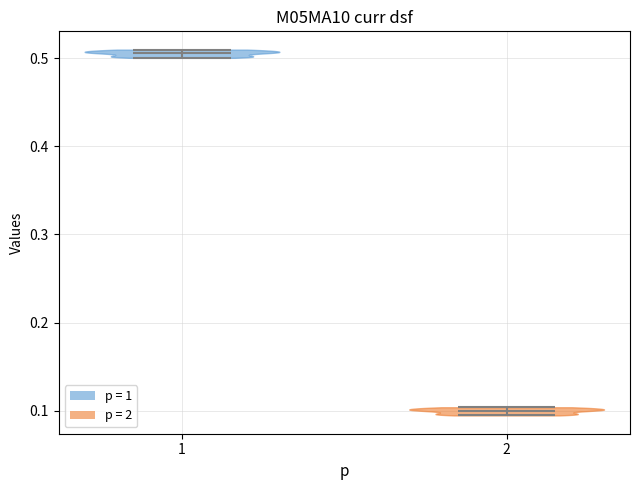

Reading left to right, read every violin against the y-axis: where its median line is, and the lowest and highest points it reaches. The values are not printed on the chart, so give them approximately, as read against the axis.

1: median line 0.51, lowest point 0.50, highest point 0.51
2: median line 0.10, lowest point 0.09, highest point 0.10